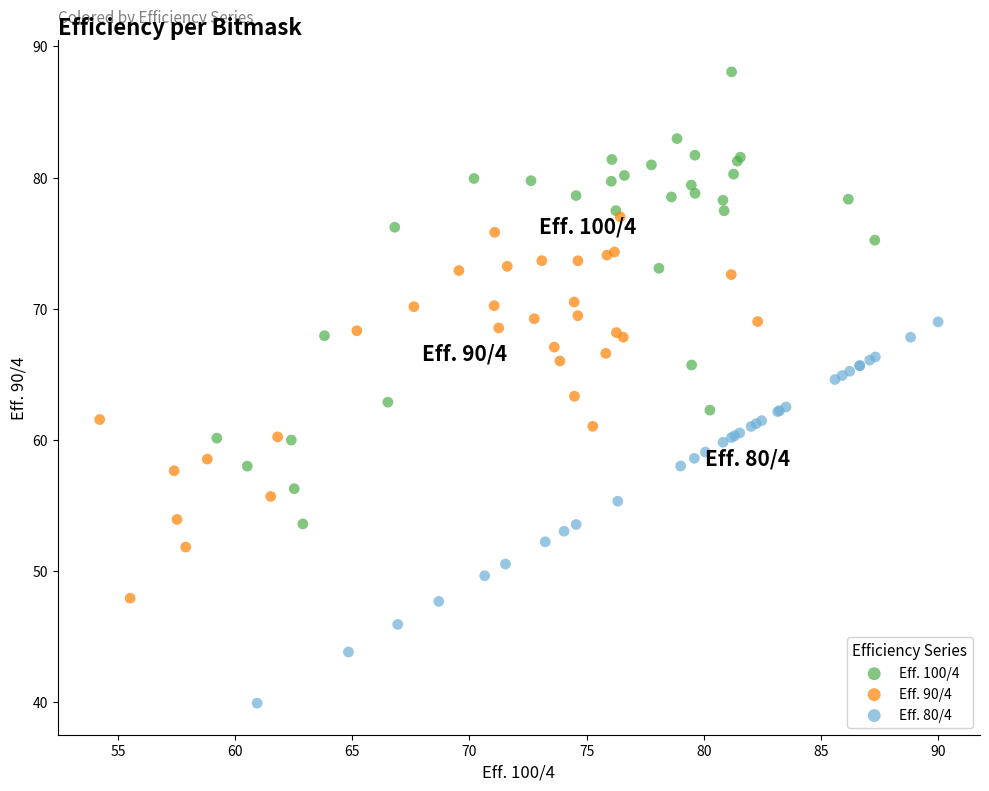

Which series contains the highest Y value?

Eff. 100/4